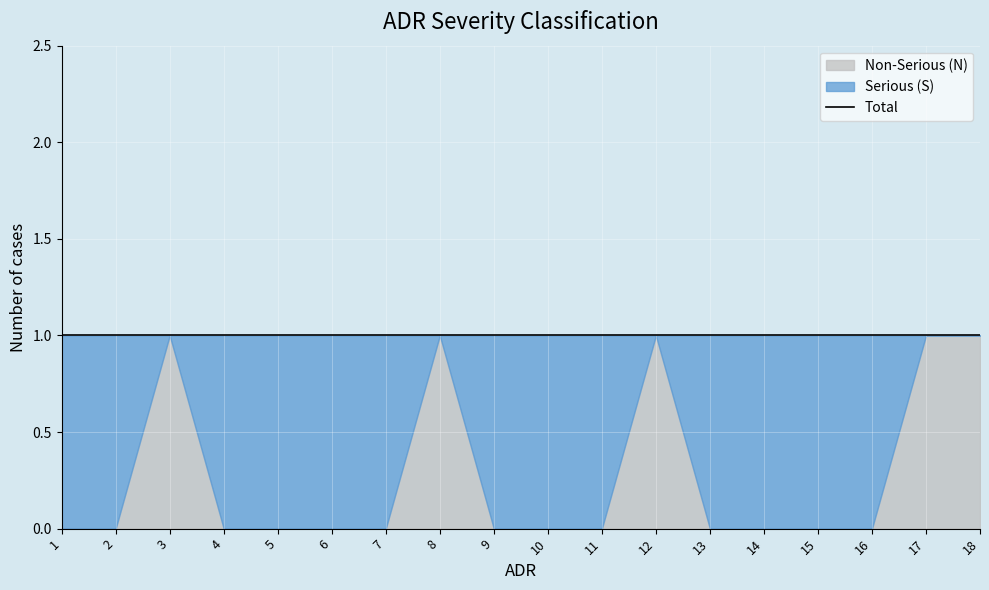

Which series ends up on top after the final intersection of Serious (S) and Non-Serious (N)?

Non-Serious (N)